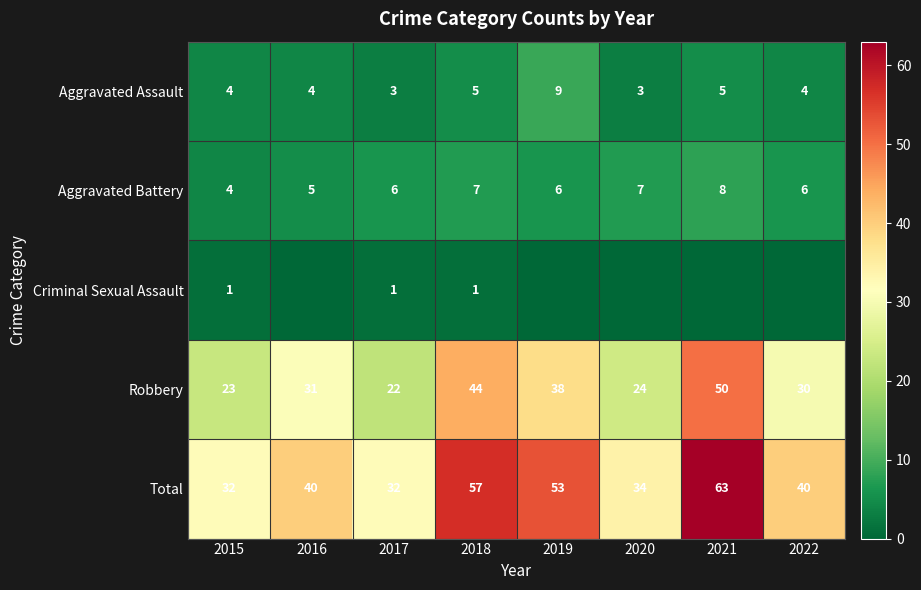

At which category does the chart reach its minimum across all series?

2016